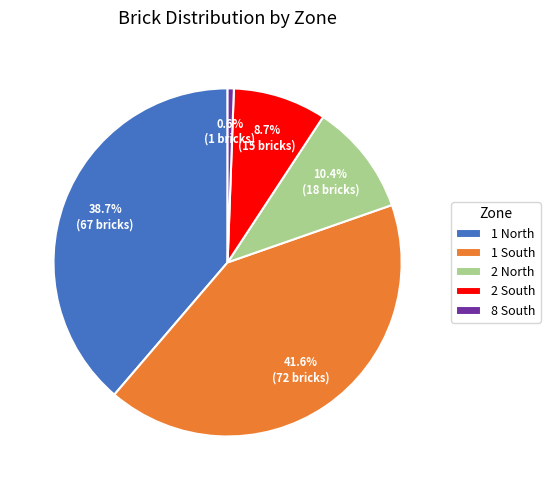

To the nearest percent, what is the combined percentage of 2 South and 1 South?

50%